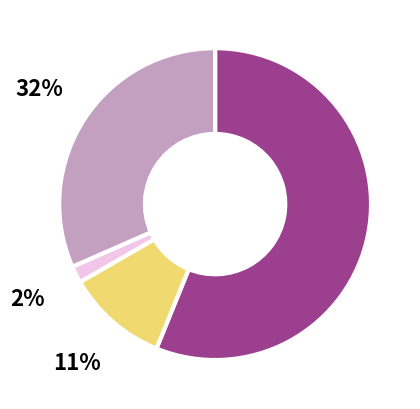

Does any single category account for the majority?

Yes